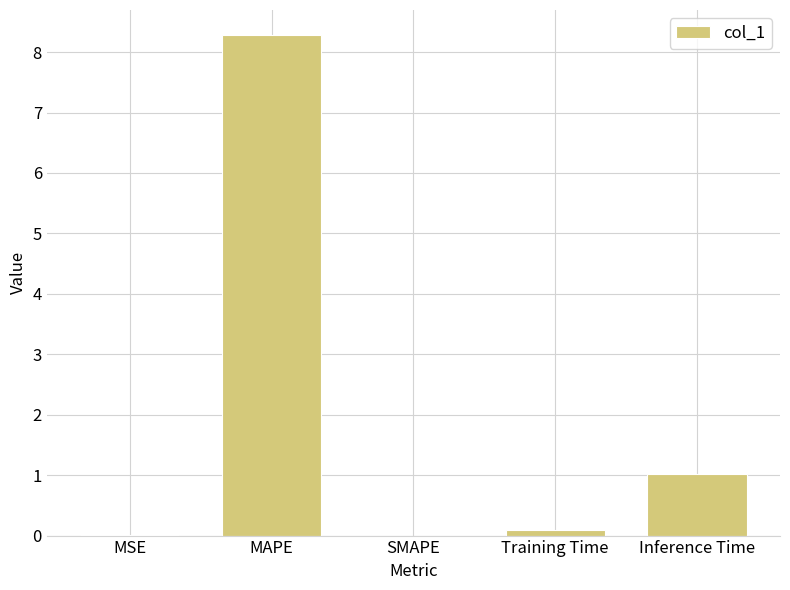

Between MAPE and MSE, which is larger?

MAPE